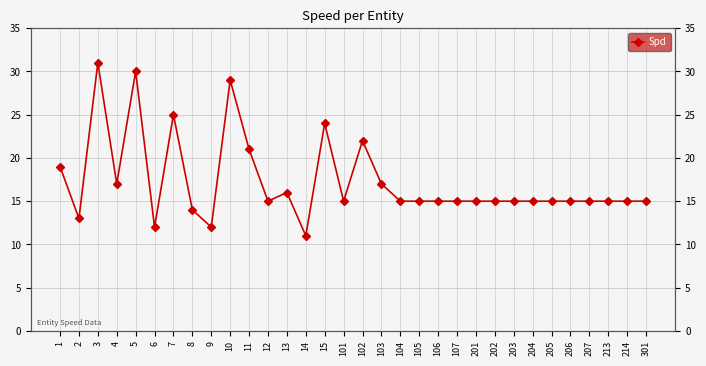

What is the approximate value at 14?

11